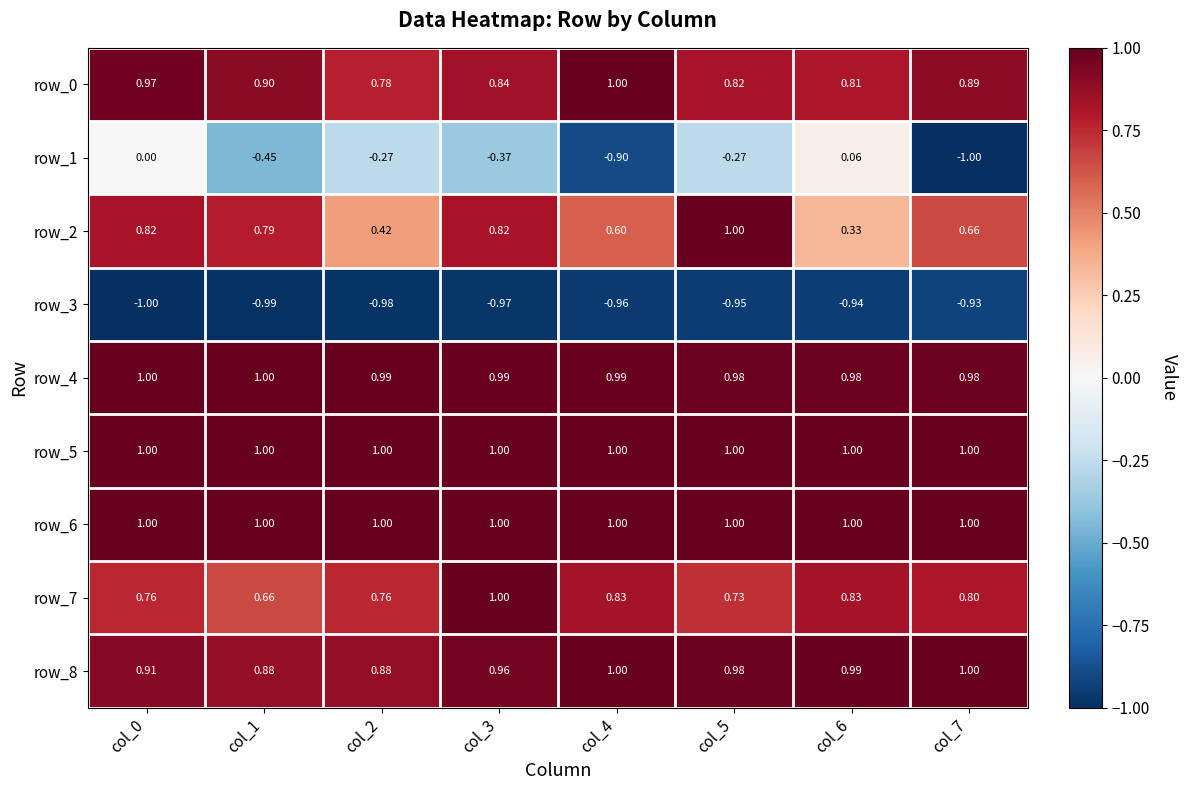

True or false: row_2 has a value of 0.3 at col_4.

False